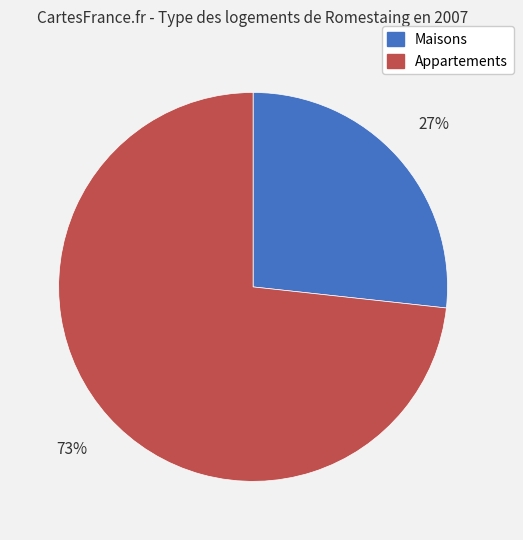

Rank the categories by value from highest to lowest.

Appartements, Maisons